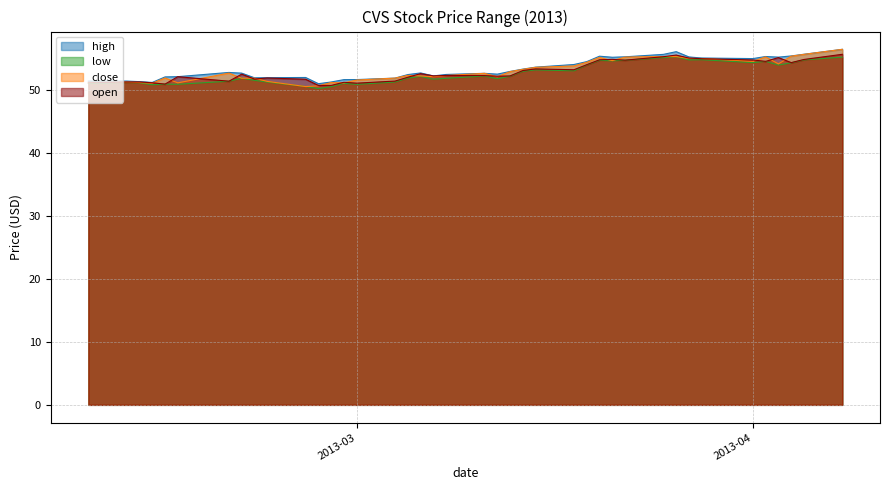

Does the chart have visible grid lines?

Yes